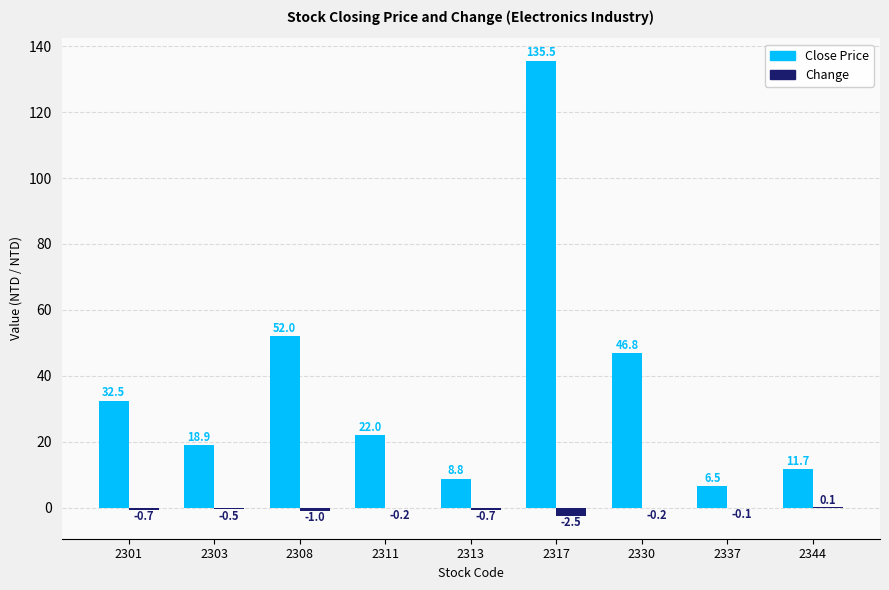

The value of Close Price at 2337 is 6.5. True or false?

True